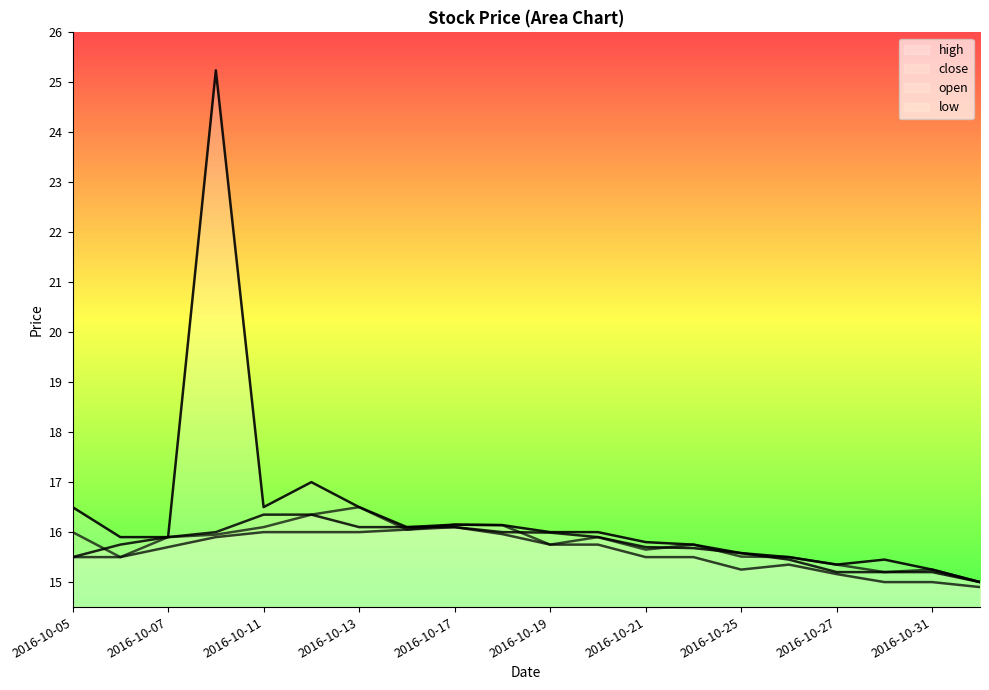

Between 2016-11-01 and 2016-10-11, which is larger?

2016-10-11